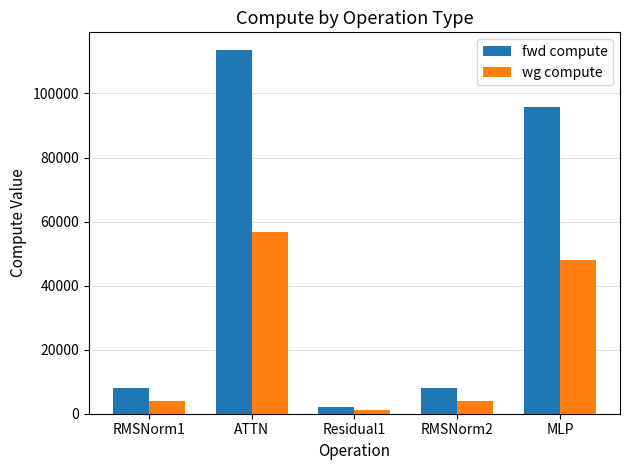

The value of fwd compute at RMSNorm2 is 7885.5. True or false?

True